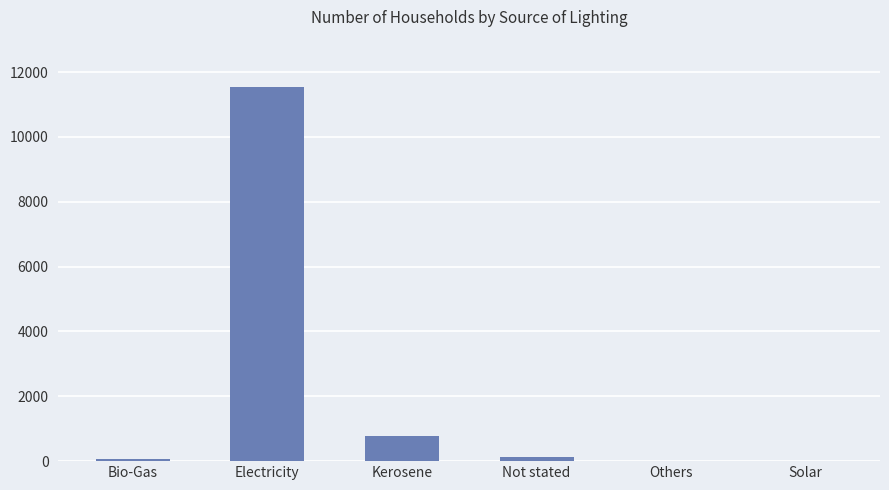

Which label corresponds to the largest value in the chart?

Electricity